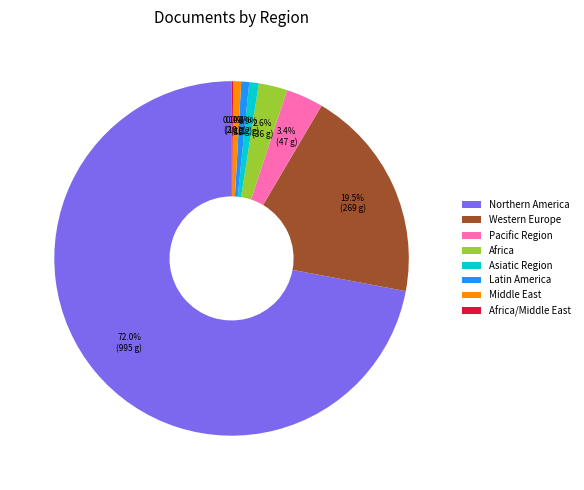

To the nearest percent, what is the combined percentage of Pacific Region and Latin America?

4%